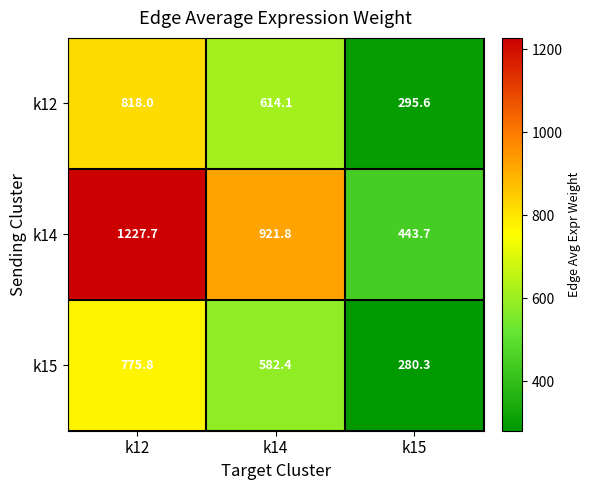

What is the total value across all series at k12?

2821.5